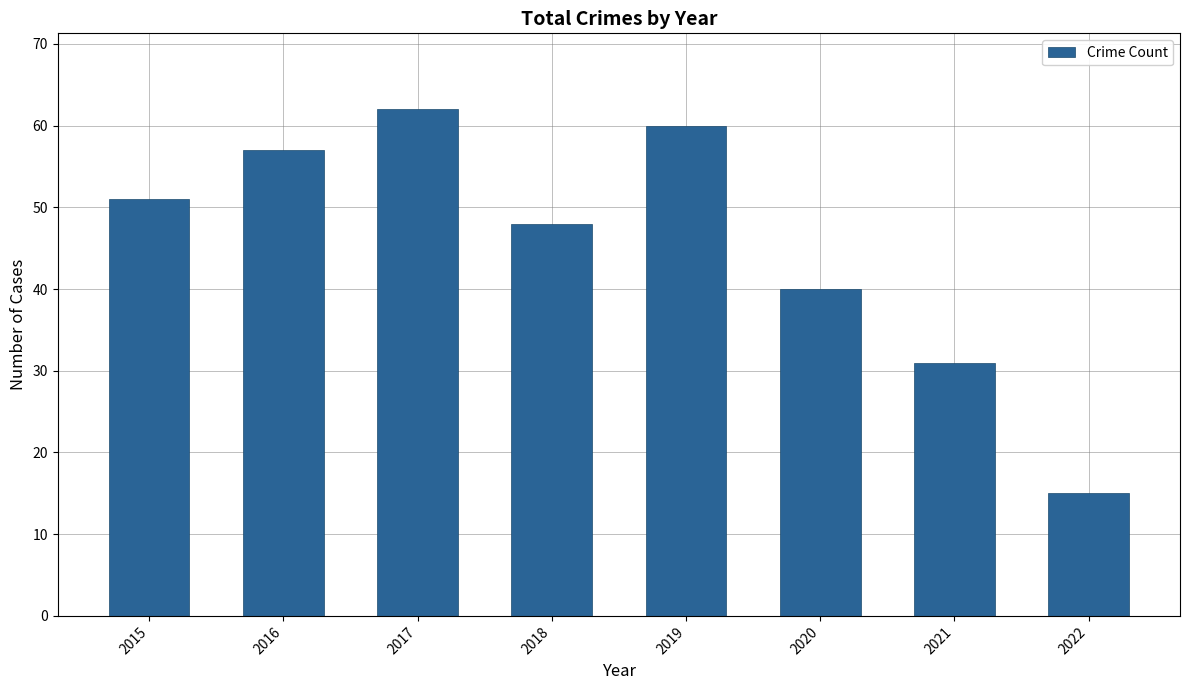

Is it true that the value at 2015 is 51?

True